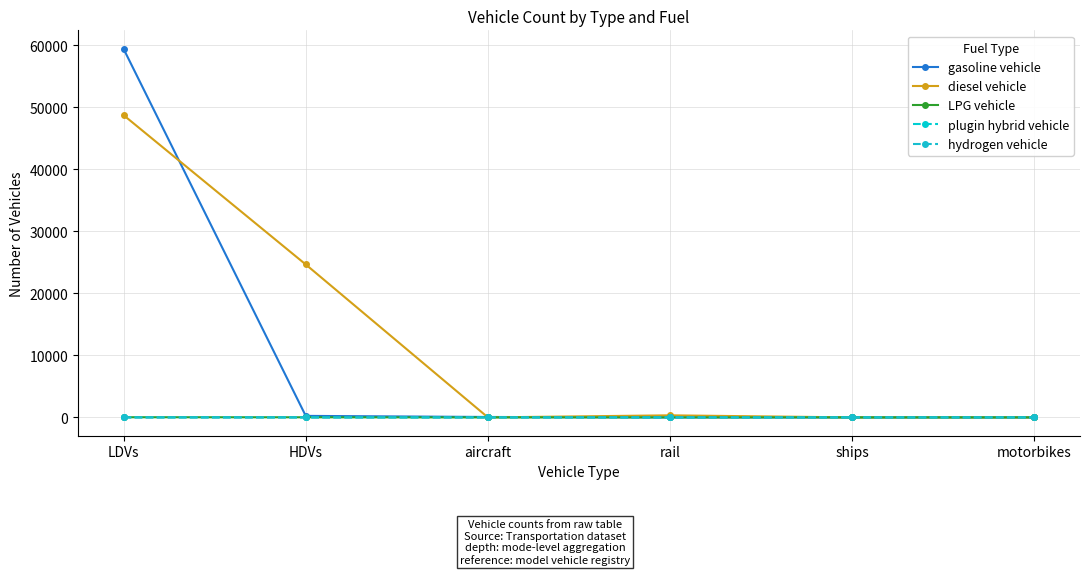

Is this an area chart (filled region under the line)?

No